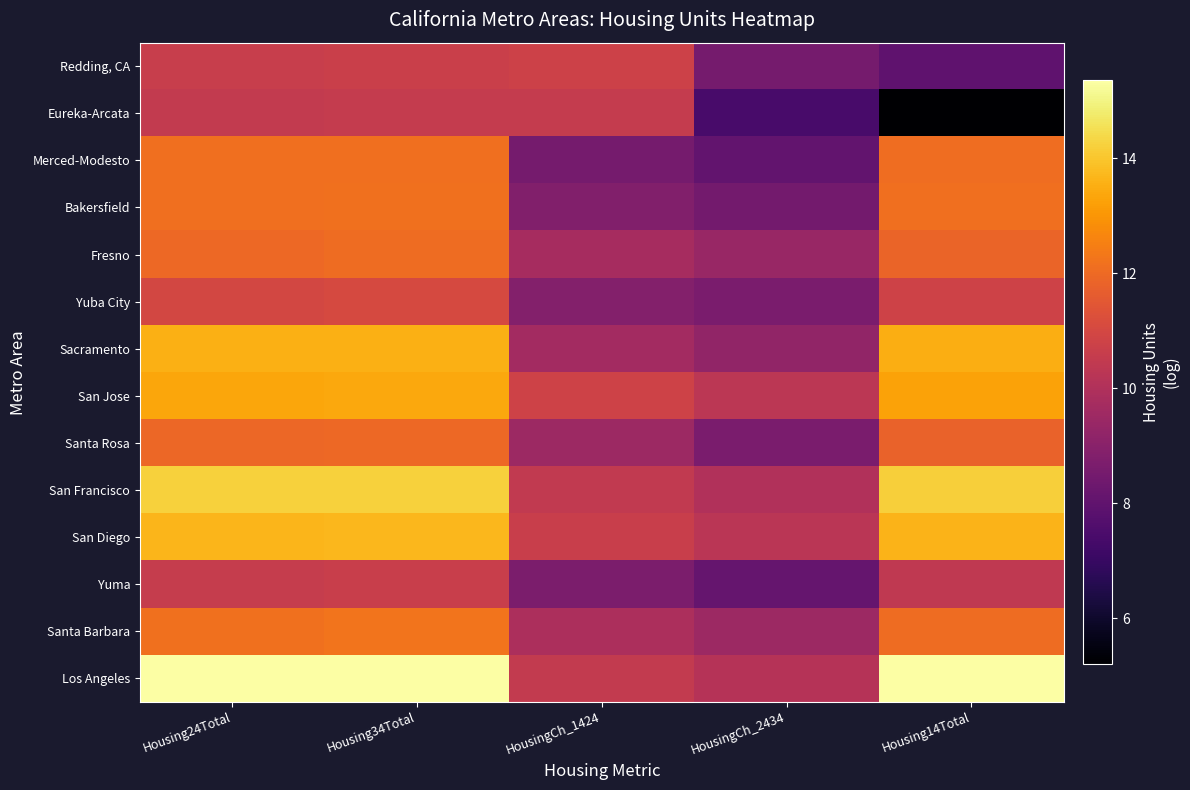

Rank the series by their maximum value, from lowest to highest.

Eureka-Arcata, Yuma, Redding, CA, Yuba City, Santa Rosa, Fresno, Merced-Modesto, Bakersfield, Santa Barbara, San Jose, Sacramento, San Diego, San Francisco, Los Angeles